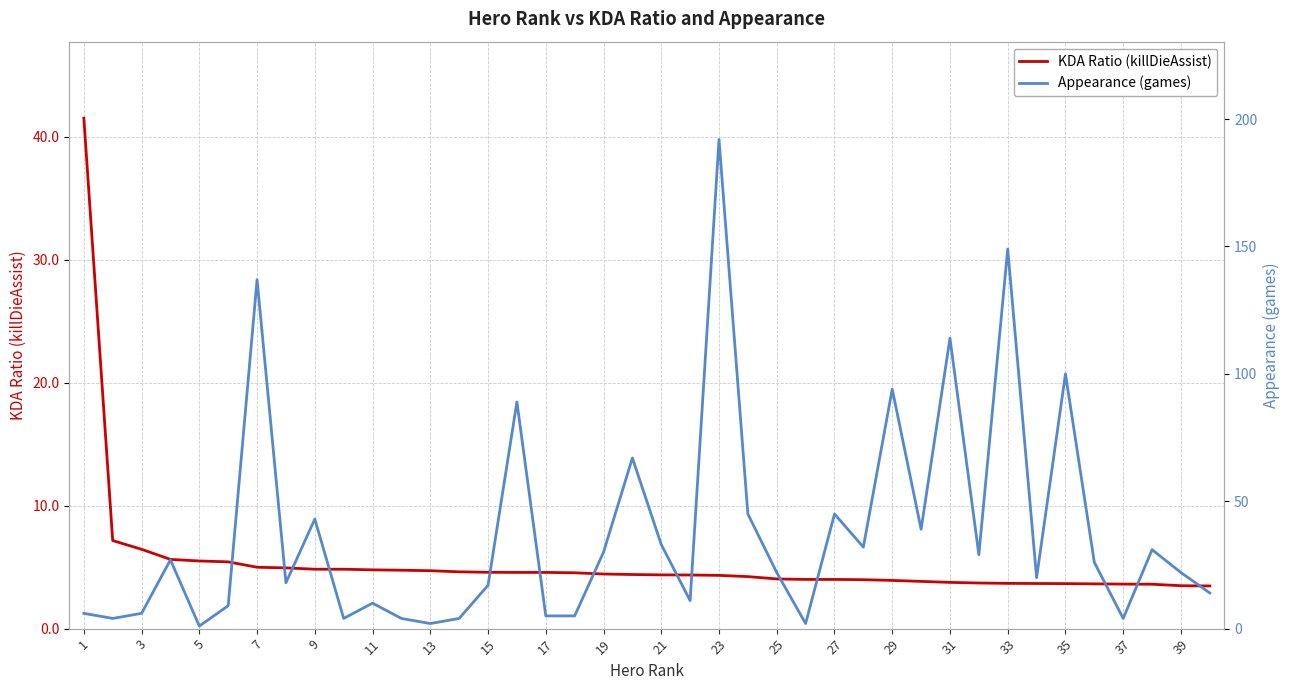

Which series has the largest total across all categories?

Appearance (games)